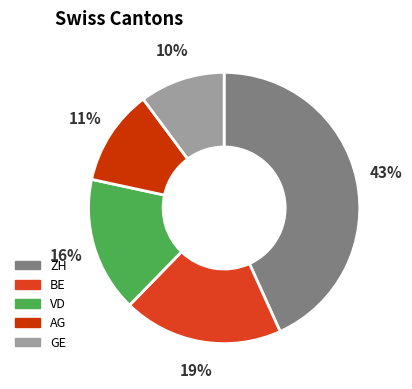

How many slices are in this pie chart?

5